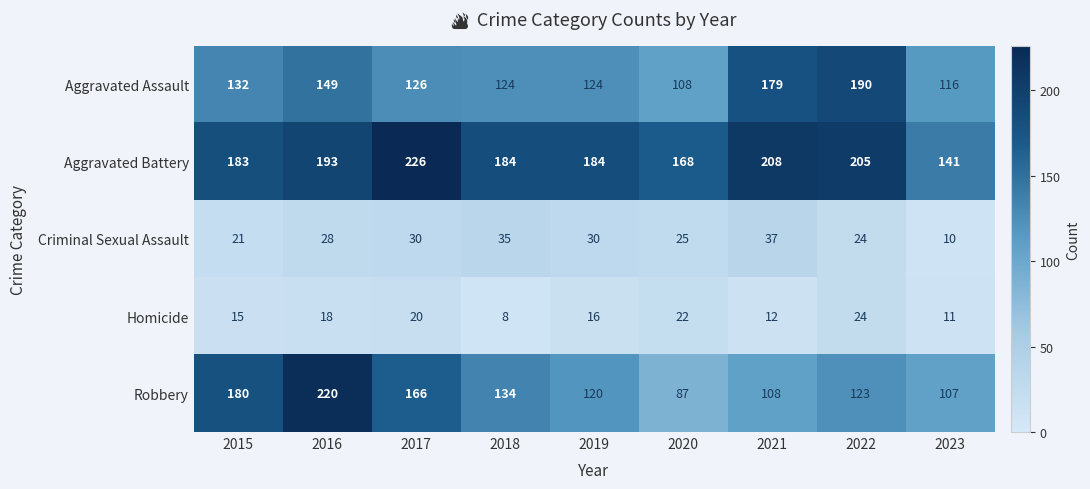

What is the total value across all series at 2019?

474